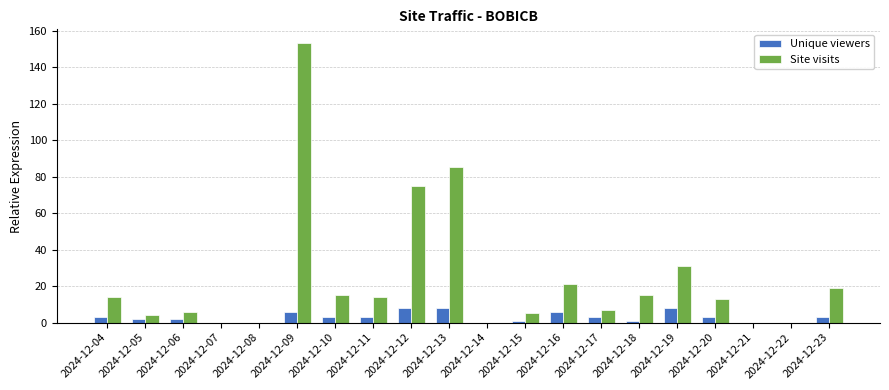

Is the value of Site visits at 2024-12-16 greater than the value of Unique viewers at 2024-12-18?

Yes